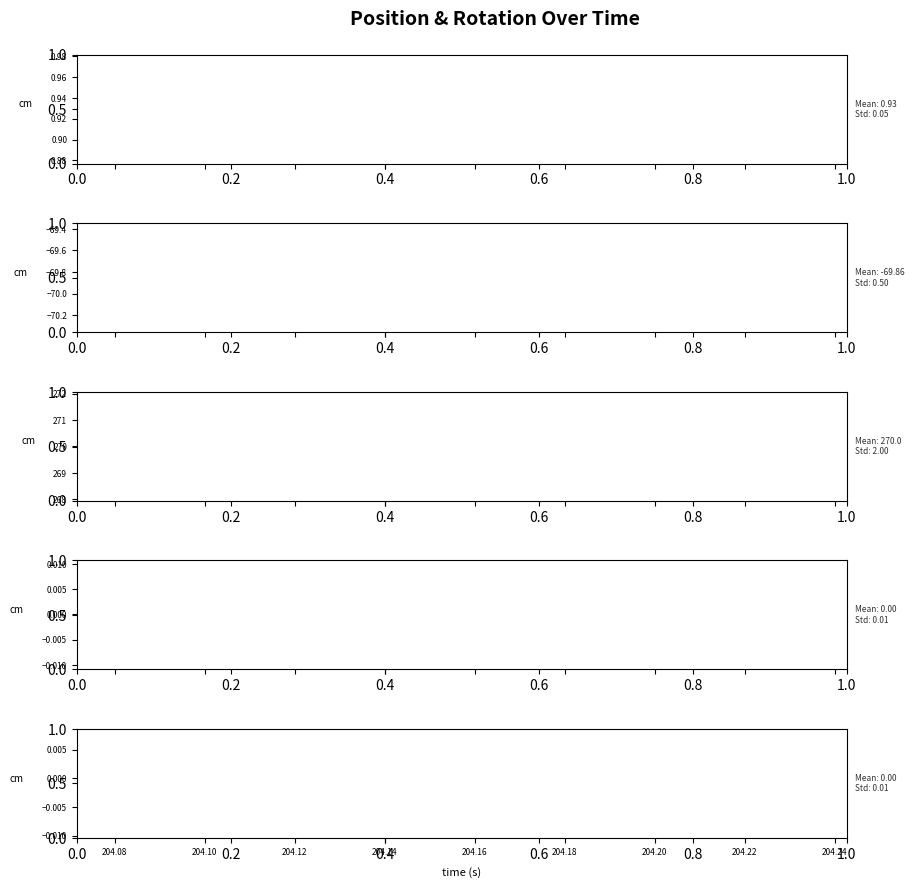

What are all the series names shown in the legend?

pos_x, pos_y, rot_z, rot_x, rot_y